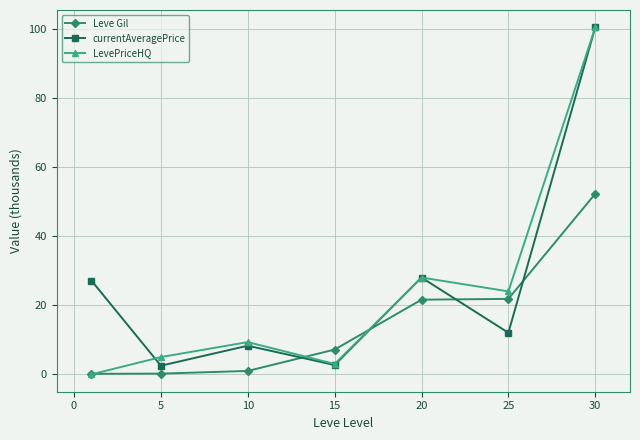

In currentAveragePrice, how many points are higher than both neighbors (excluding endpoints)?

2